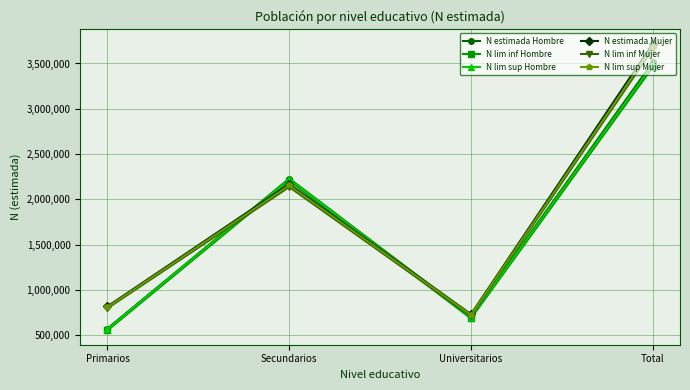

Where do N lim inf Hombre and N lim inf Mujer first cross each other?

Primarios and Secundarios